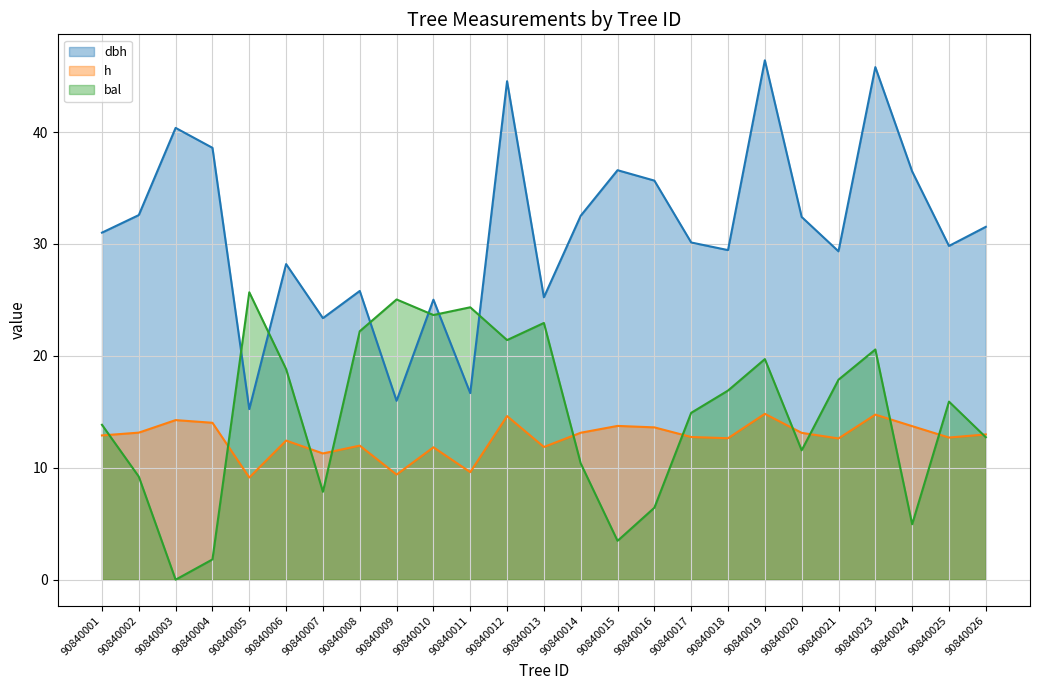

The dbh series shows 11.6 at 90840018. True or false?

False